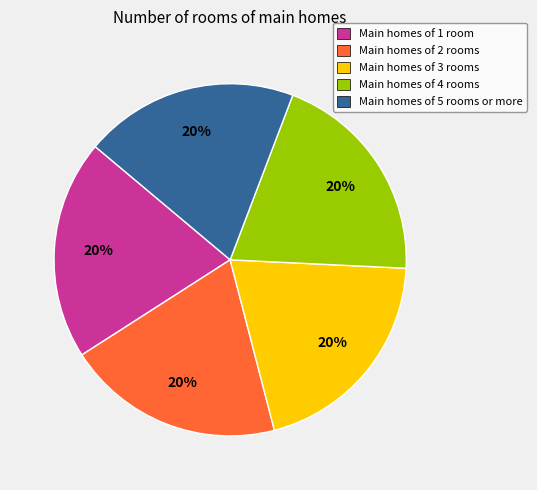

Does any single category account for the majority?

No